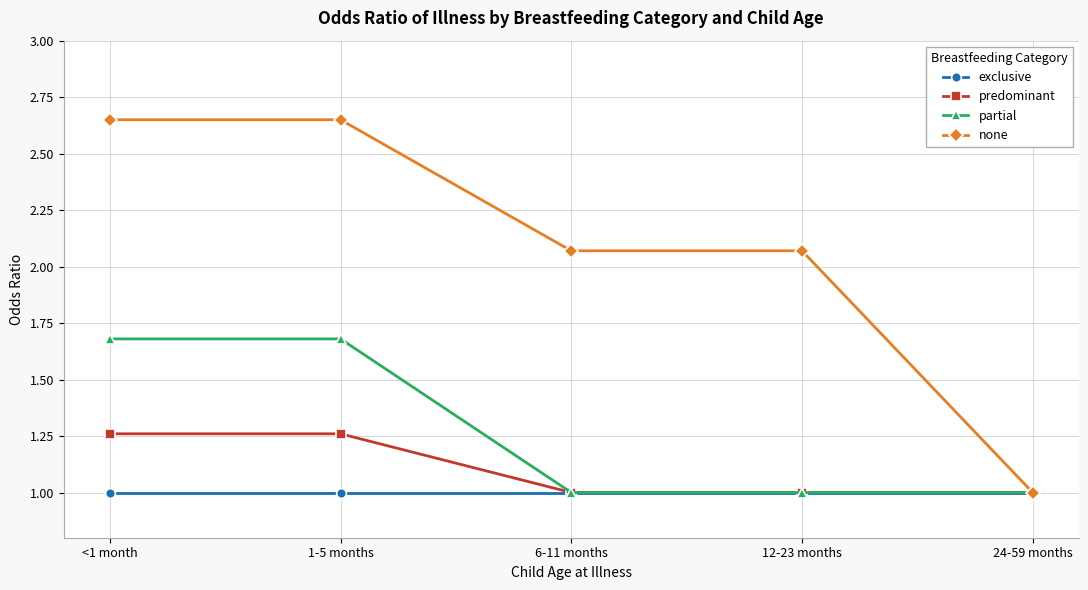

The partial series shows 0.4 at 24-59 months. True or false?

False